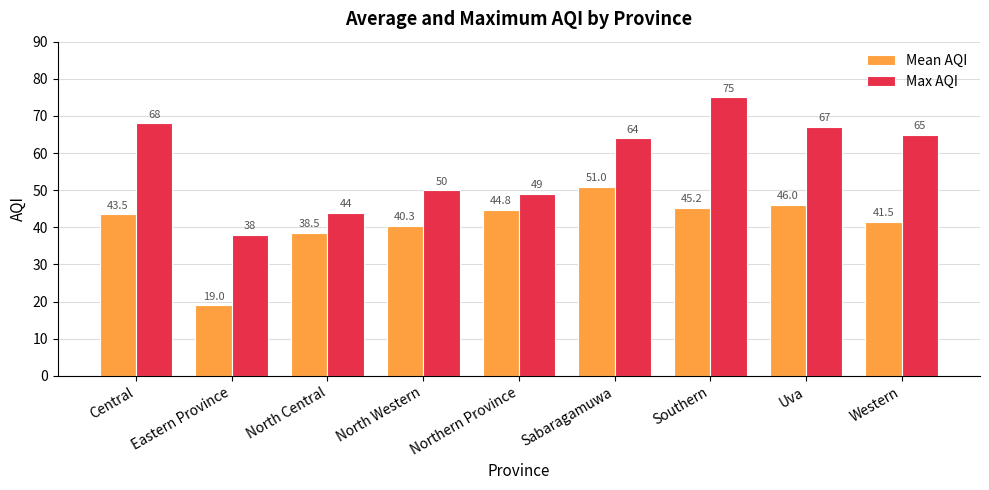

List the series in order of their overall mean, highest first.

Max AQI, Mean AQI